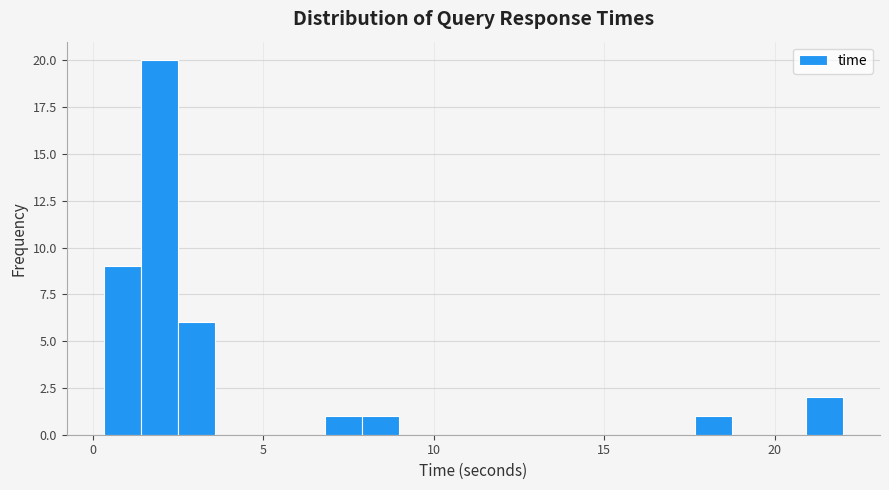

Around what value on the x-axis is the tallest bar? Give the approximate position of its centre, as read against the axis.

2.0